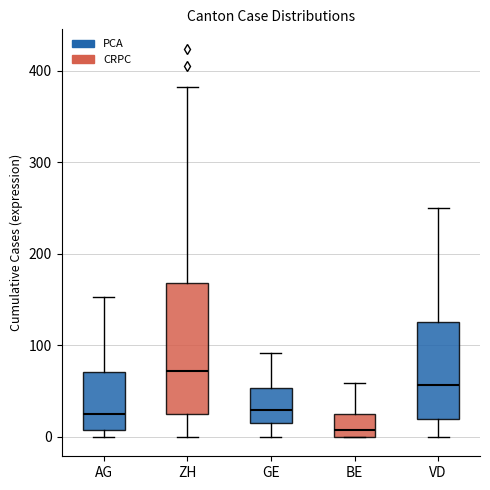

Which box's median line is the lowest?

BE